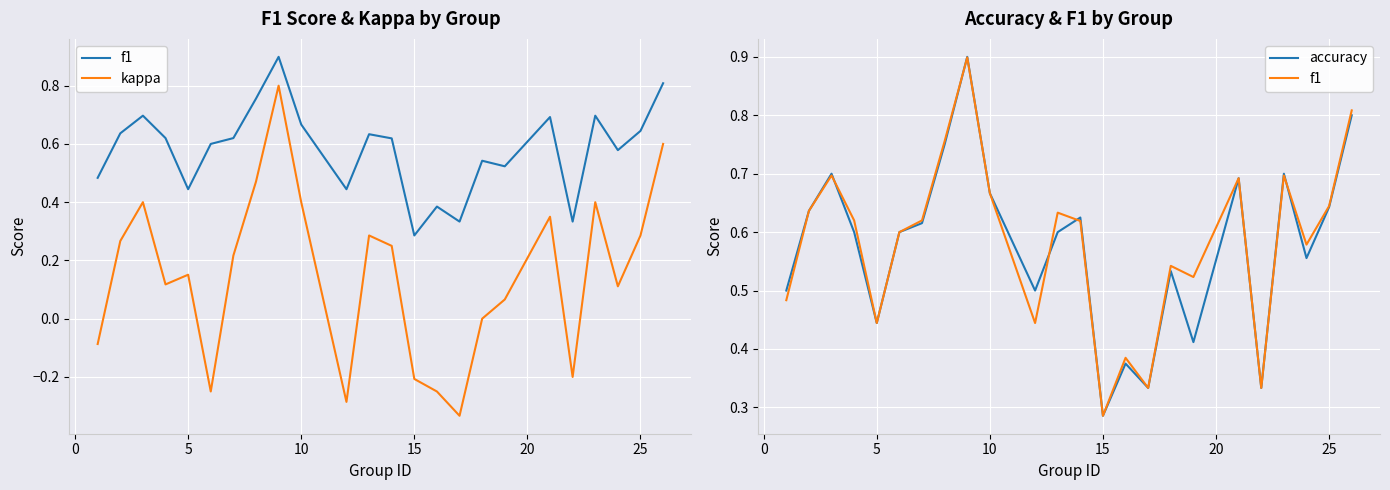

True or false: accuracy has more than 2 interior local peaks.

True